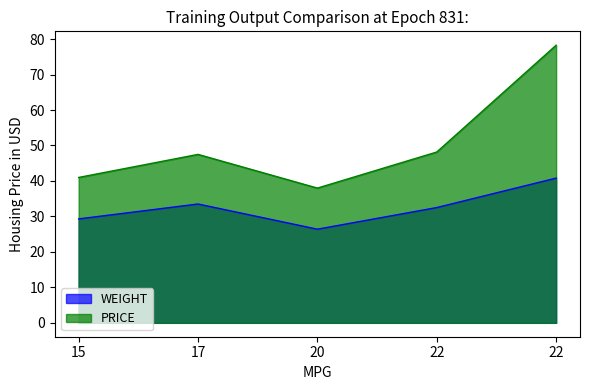

Rank the categories by PRICE value from highest to lowest.

22, 22, 17, 15, 20